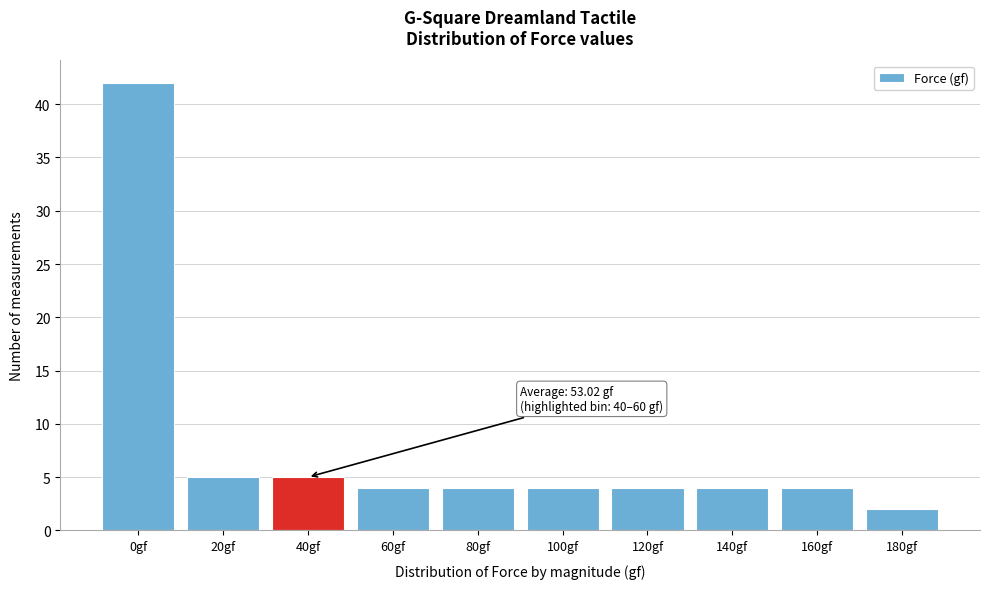

Reading right to left, transcribe all the data shown in this chart.

180gf=2	160gf=4	140gf=4	120gf=4	100gf=4	80gf=4	60gf=4	40gf=5	20gf=5	0gf=42